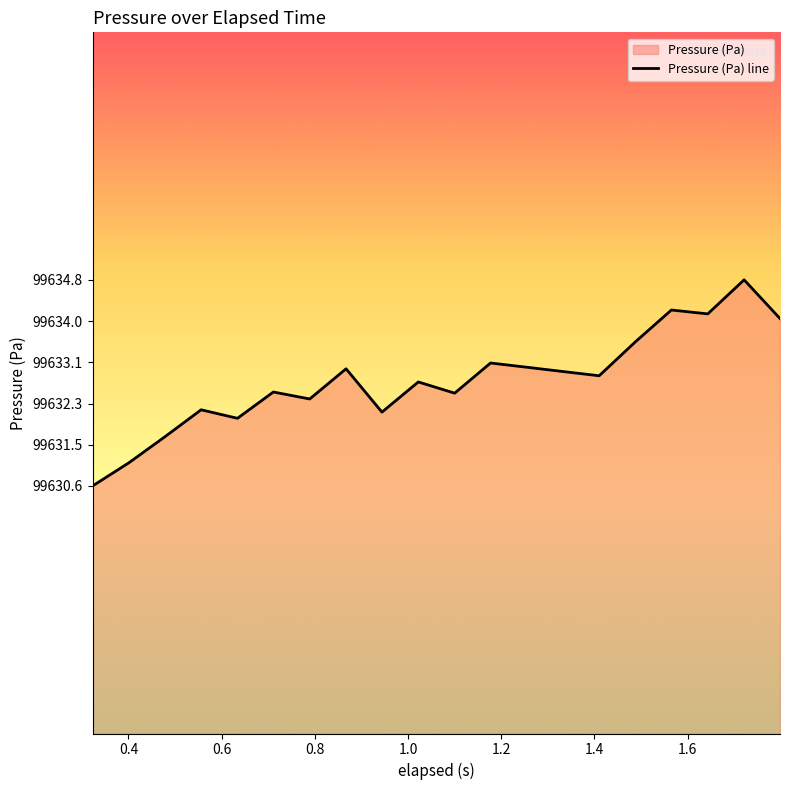

How many interior local peaks (higher than both neighbors) does the data have?

7